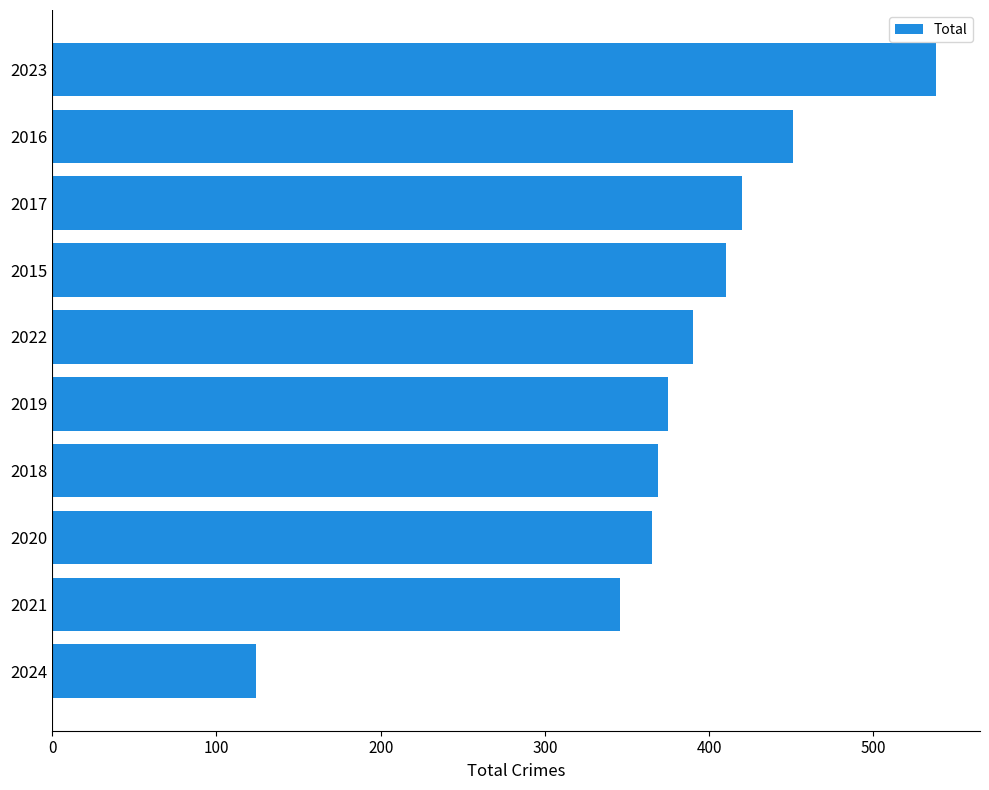

Where is the data nearest to the value 331?

2021